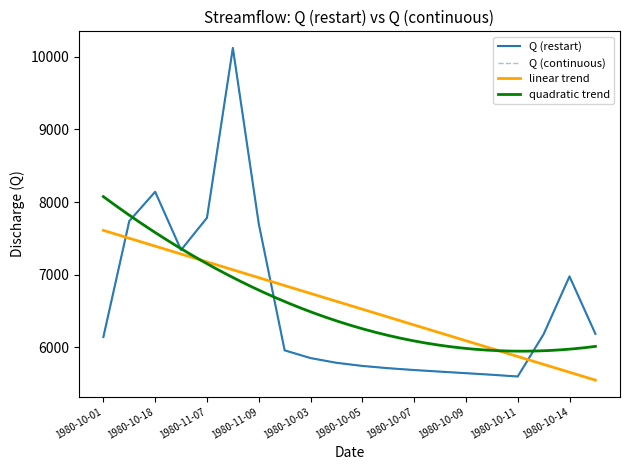

Which series has the largest total across all categories?

Q (restart)